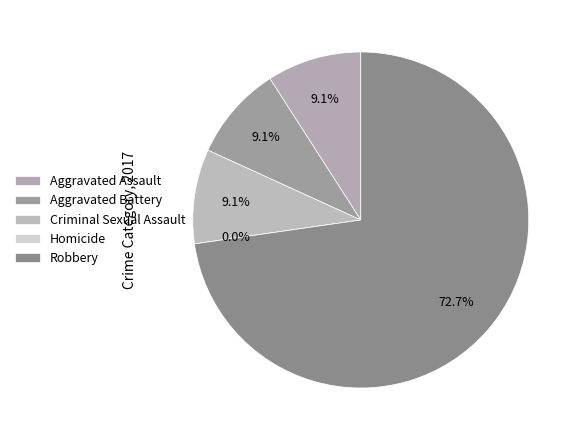

How many segments does this pie chart have?

5